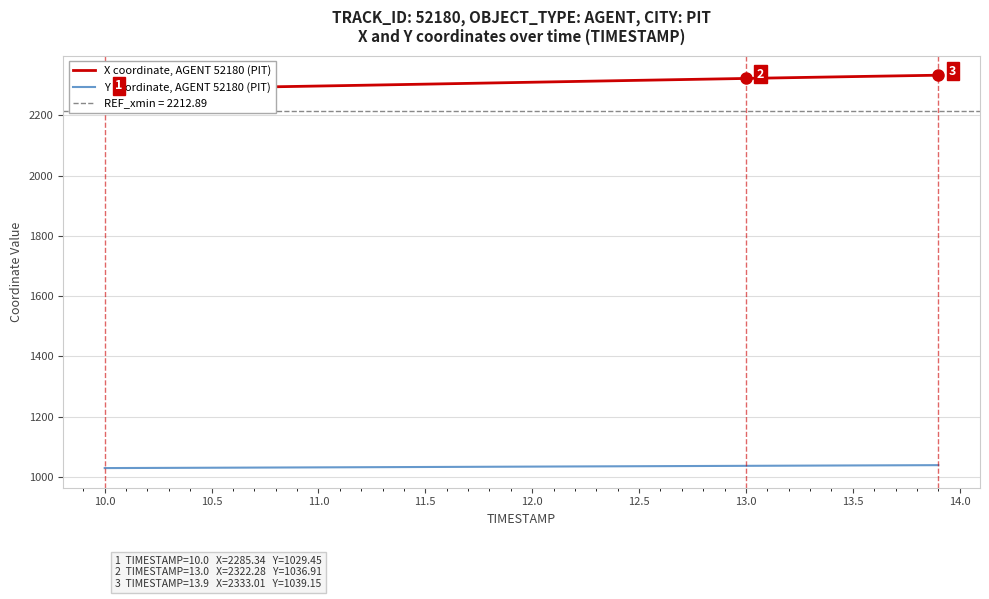

What is the minimum value for Y coordinate, AGENT 52180 (PIT)?

1029.5